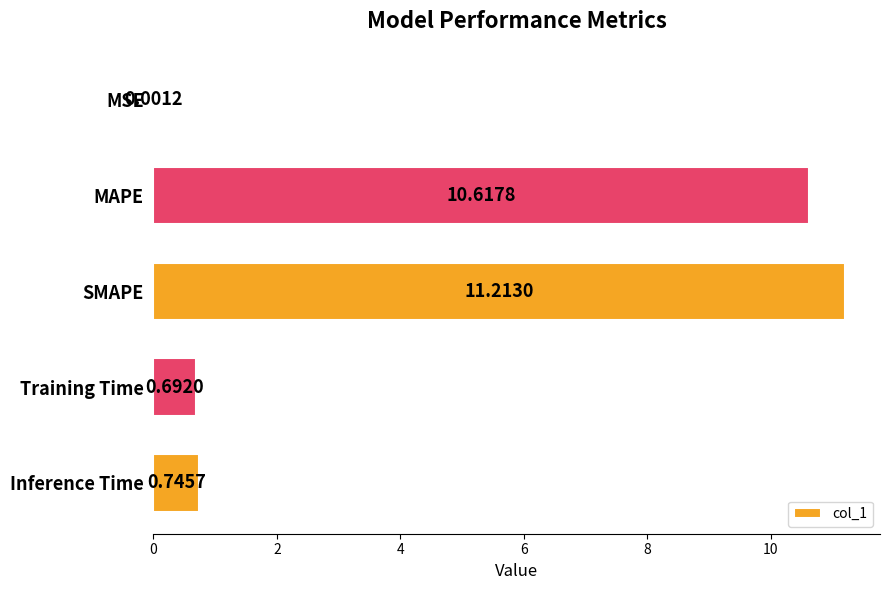

What is the sum of the values at MSE and MAPE?

10.6